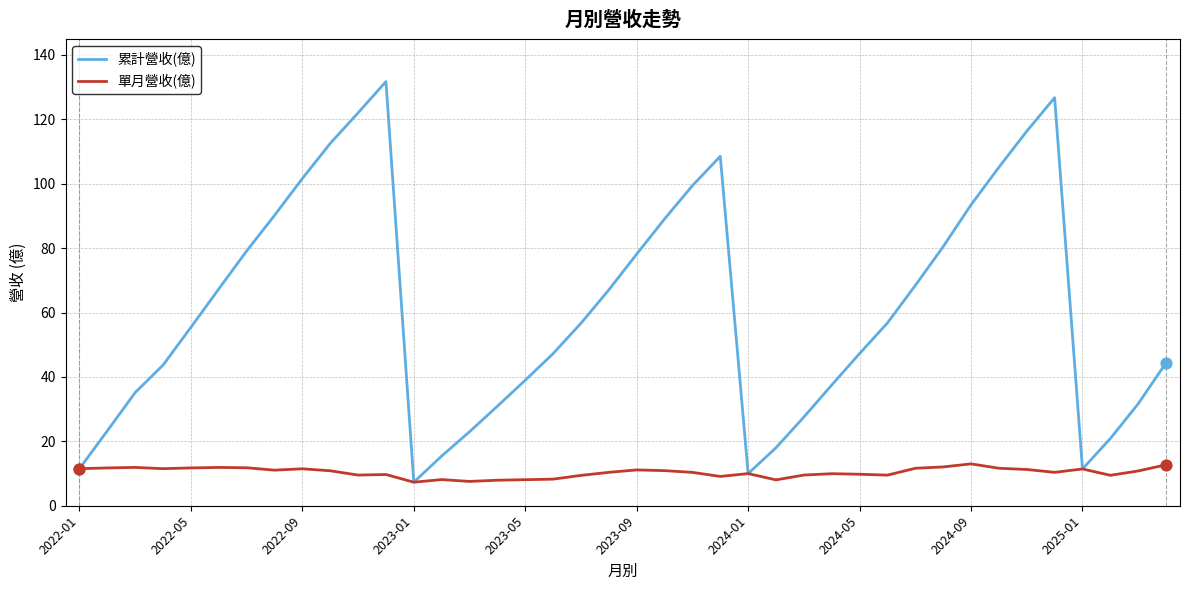

Which series has the widest spread of values?

累計營收(億)